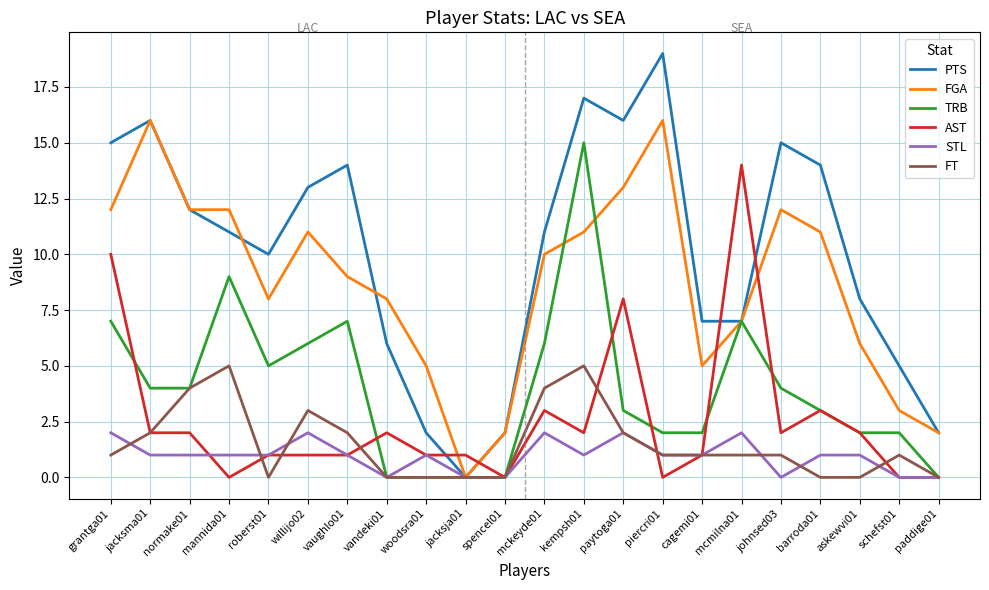

True or false: FT and AST cross at least once.

True